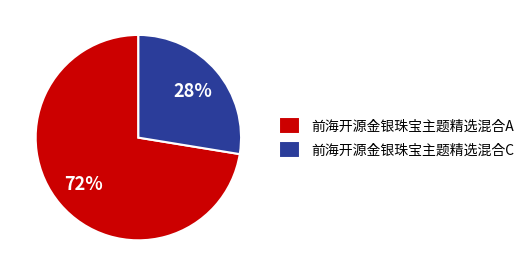

Which slice represents more than half of the pie?

前海开源金银珠宝主题精选混合A